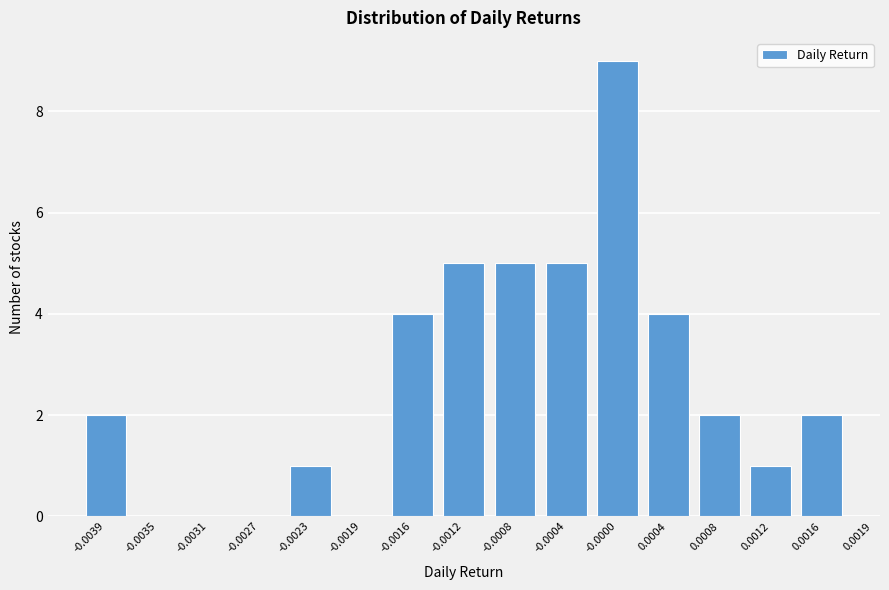

Reading left to right, what are all the values shown in this chart?

-0.0039=2	-0.0035=0	-0.0031=0	-0.0027=0	-0.0023=1	-0.0019=0	-0.0016=4	-0.0012=5	-0.0008=5	-0.0004=5	-0.0000=9	0.0004=4	0.0008=2	0.0012=1	0.0016=2